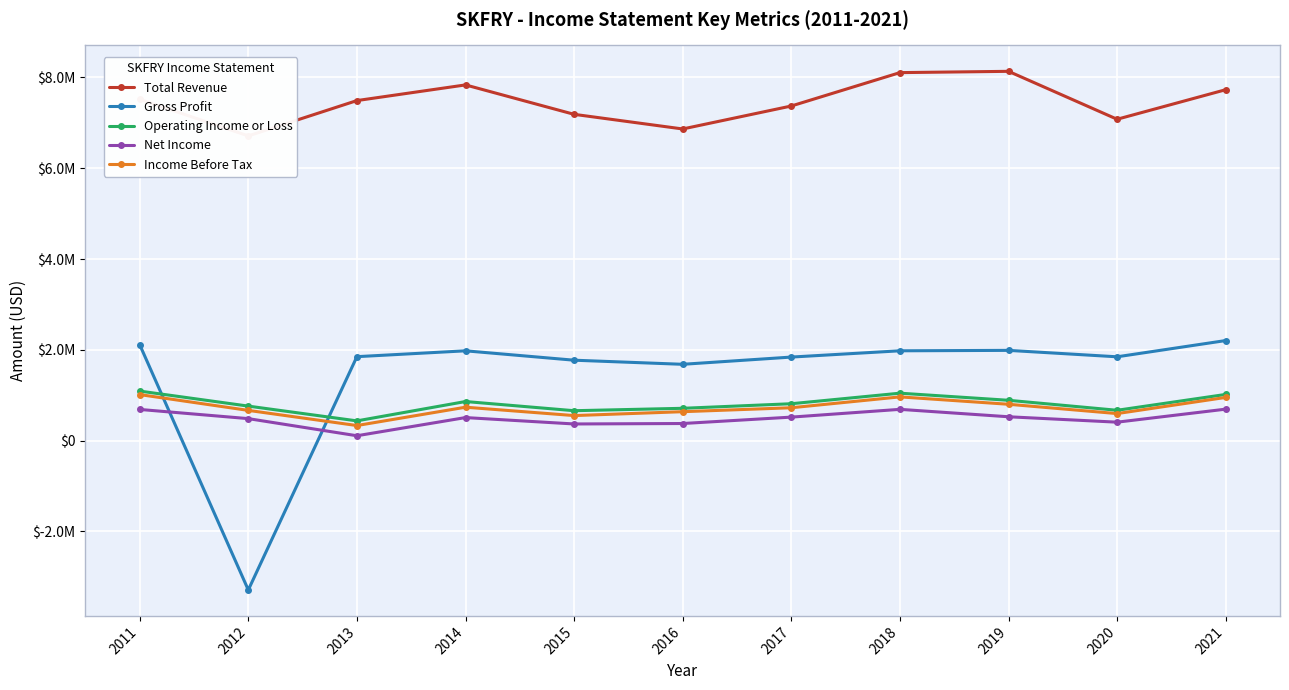

At which category is the sum across all series the highest?

2018